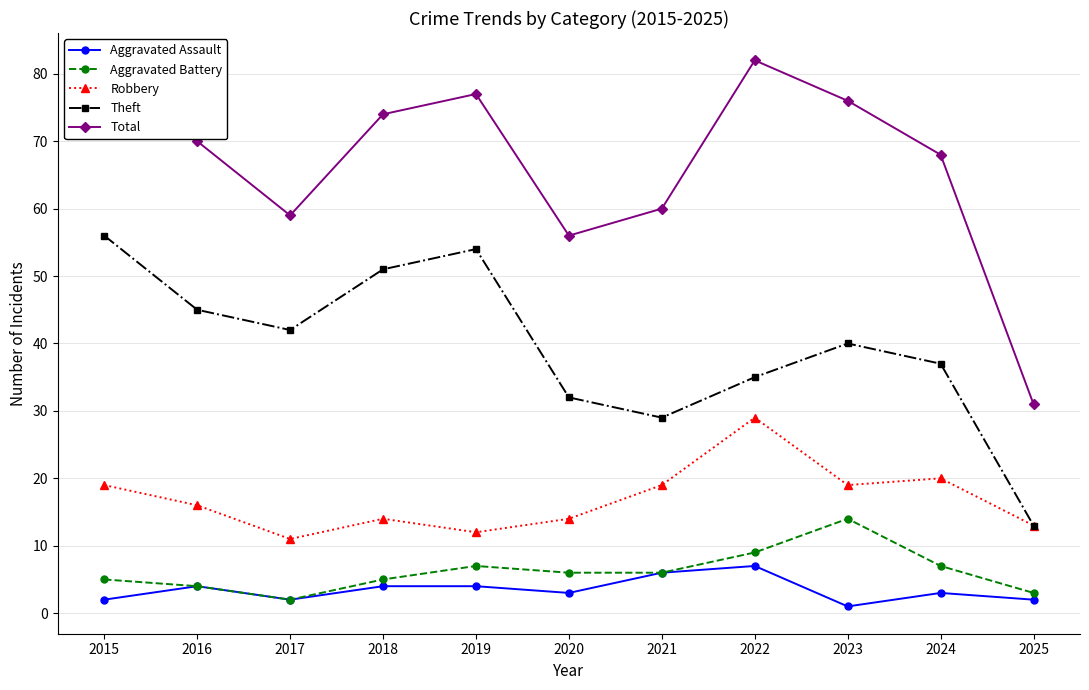

What is the total value across all series at 2020?

111